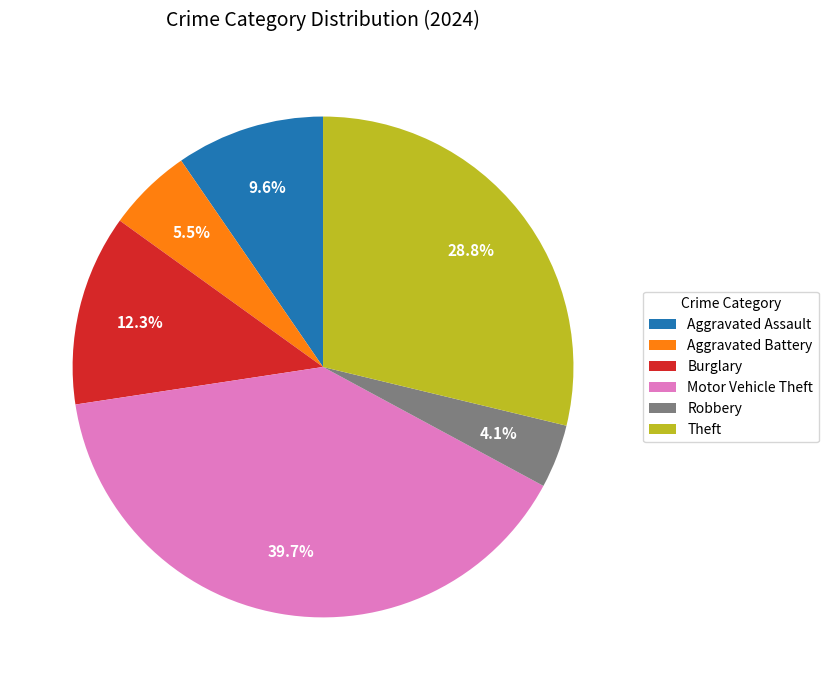

Does any single category account for the majority?

No